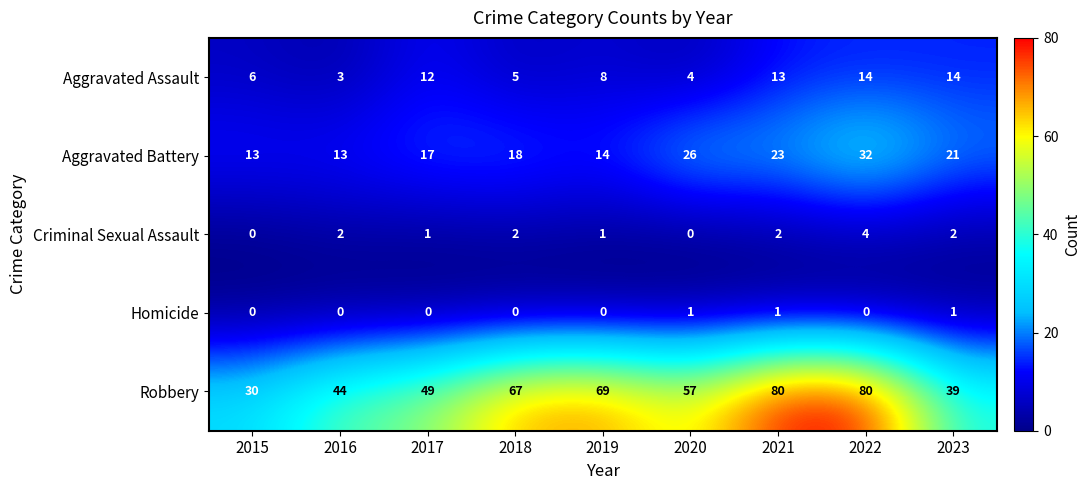

The Robbery series shows 49 at 2017. True or false?

True